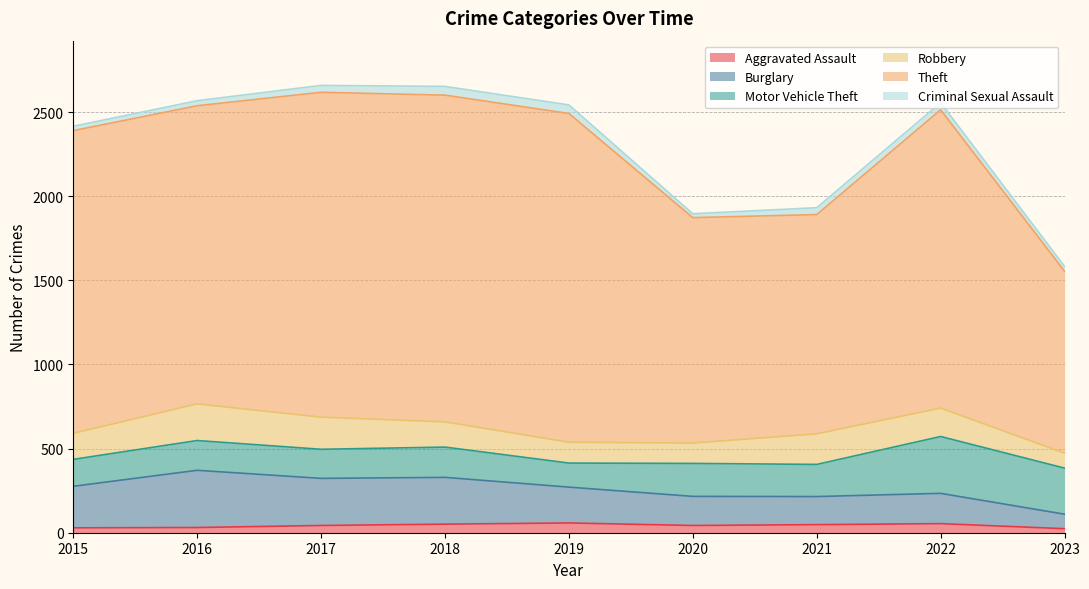

What is the value of the Burglary point at the 3rd from the left?

323